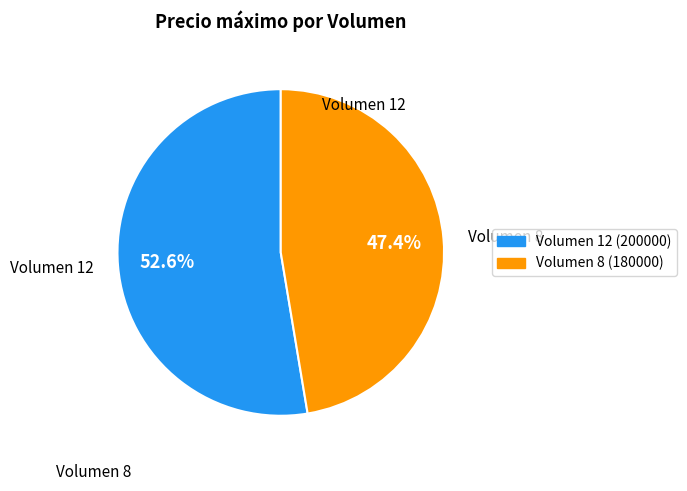

Is there any slice that represents more than half of the pie?

Yes